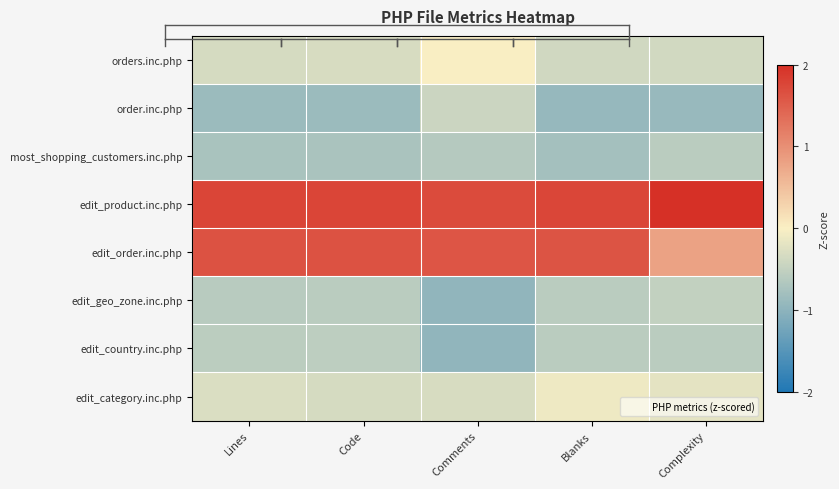

List the series in order of their peak value, lowest first.

most_shopping_customers.inc.php, edit_country.inc.php, edit_geo_zone.inc.php, order.inc.php, edit_category.inc.php, orders.inc.php, edit_order.inc.php, edit_product.inc.php